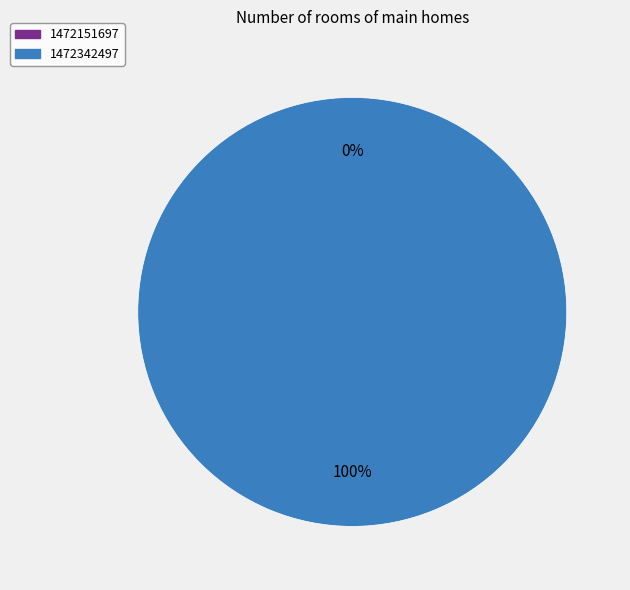

To the nearest percent, what is the difference between the largest and smallest slice percentages?

100%